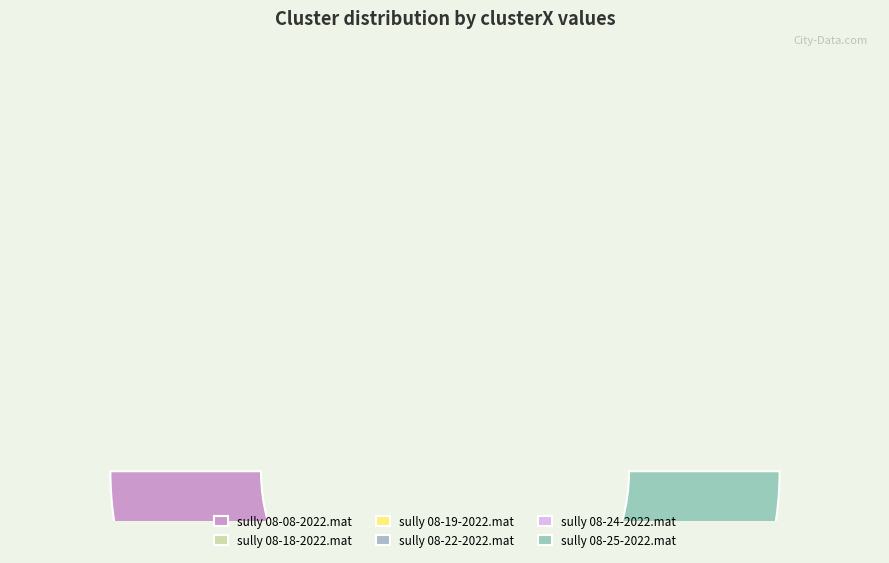

Is there a majority slice in this chart?

No